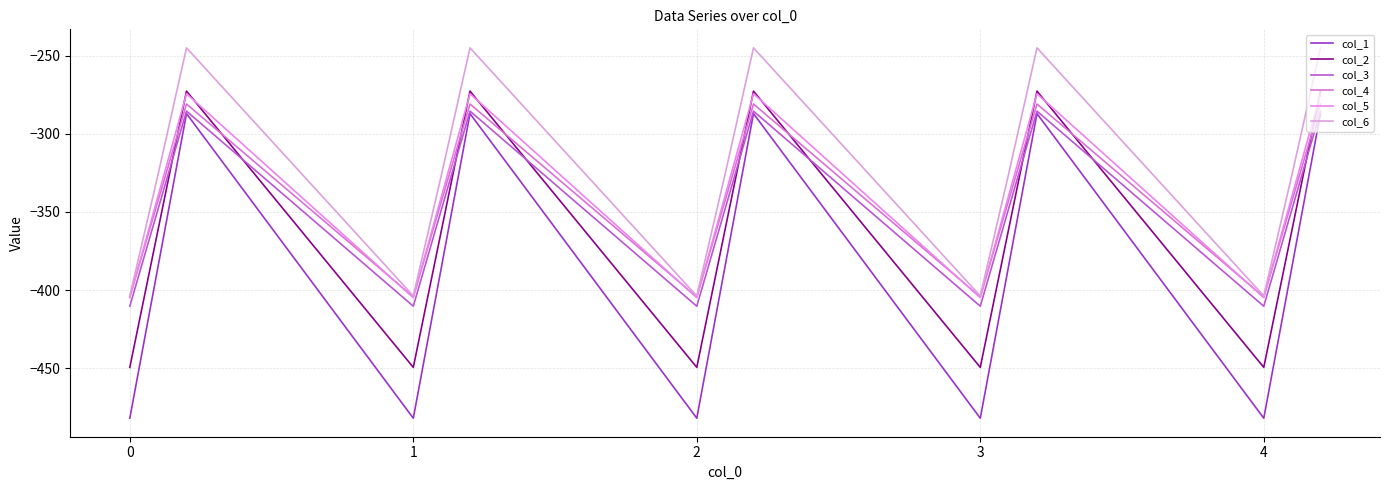

Rank the series by their maximum value, from lowest to highest.

col_1, col_3, col_4, col_5, col_2, col_6